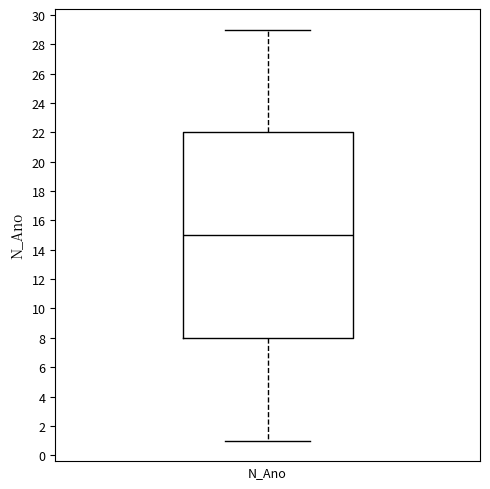

Read this box plot against the y-axis: the position of the median line, the range covered by the box, and the ends of both whiskers. The values are not printed on the chart, so give them approximately, as read against the axis.

median 15, box 8 to 22, whiskers 1 to 29